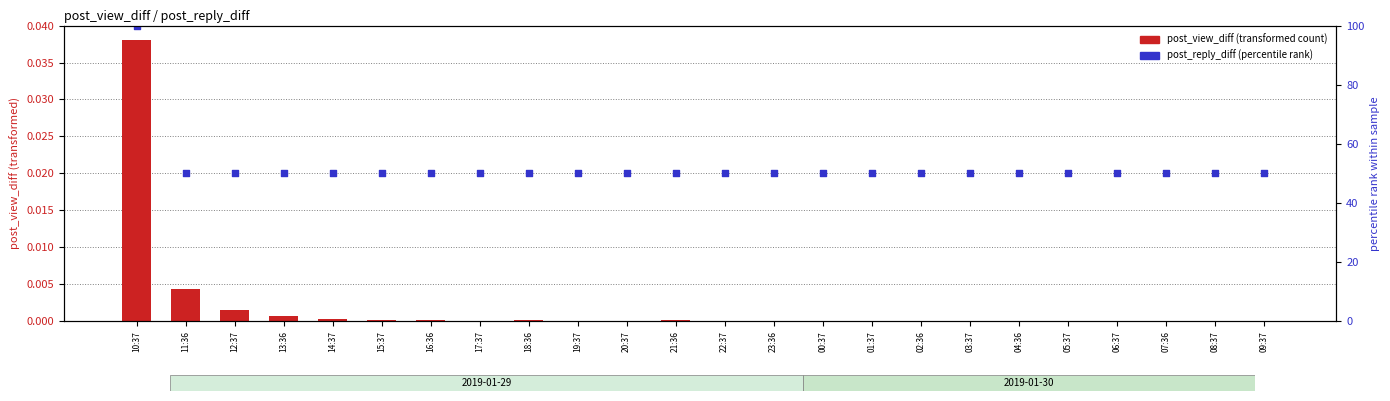

Which series has the largest total across all categories?

post_reply_diff (percentile rank)